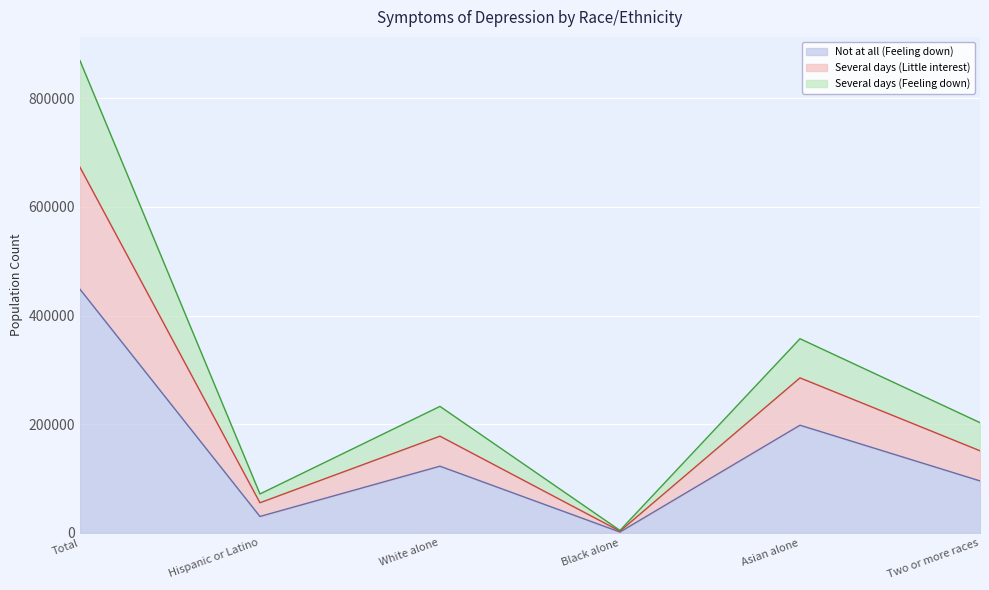

What are all the series names shown in the legend?

Not at all (Feeling down), Several days (Little interest), Several days (Feeling down)